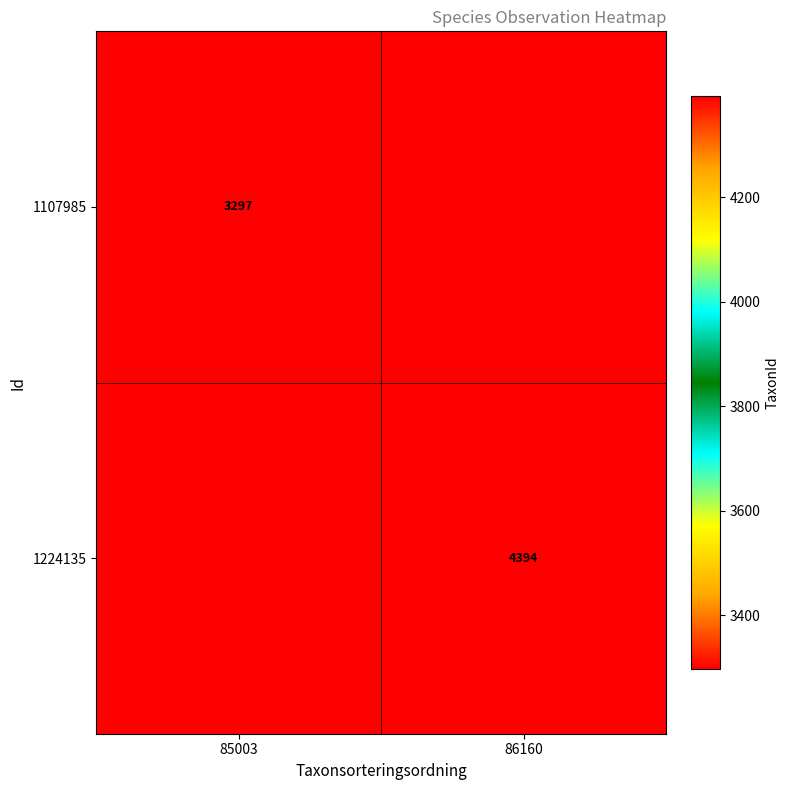

What is the difference between the highest and lowest values at 86160?

4394